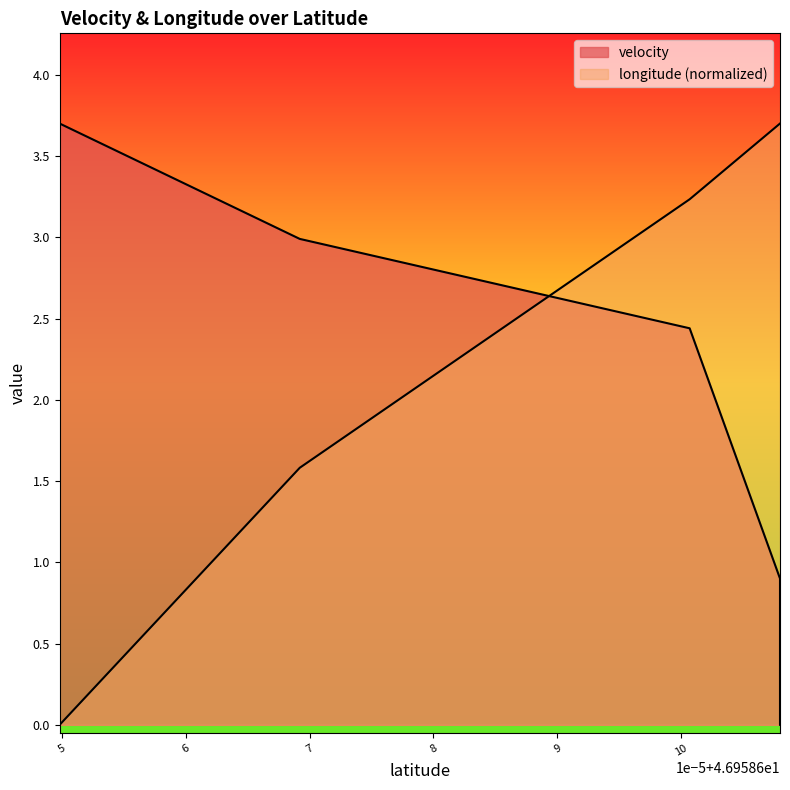

Rank the series by their maximum value, from highest to lowest.

velocity, longitude